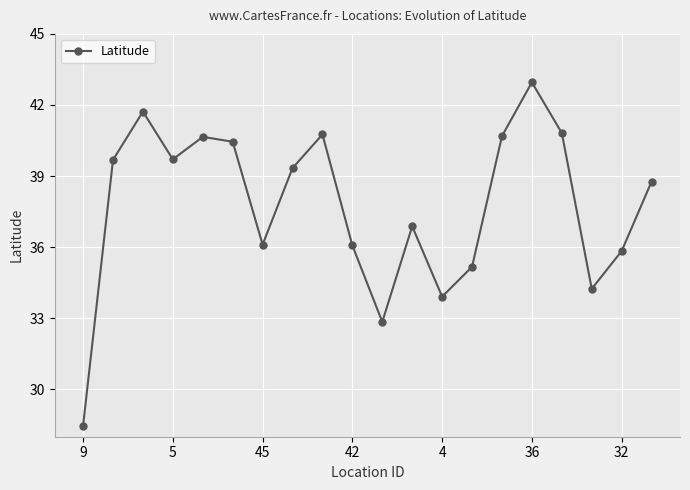

True or false: the data has more than 1 interior local peaks.

True